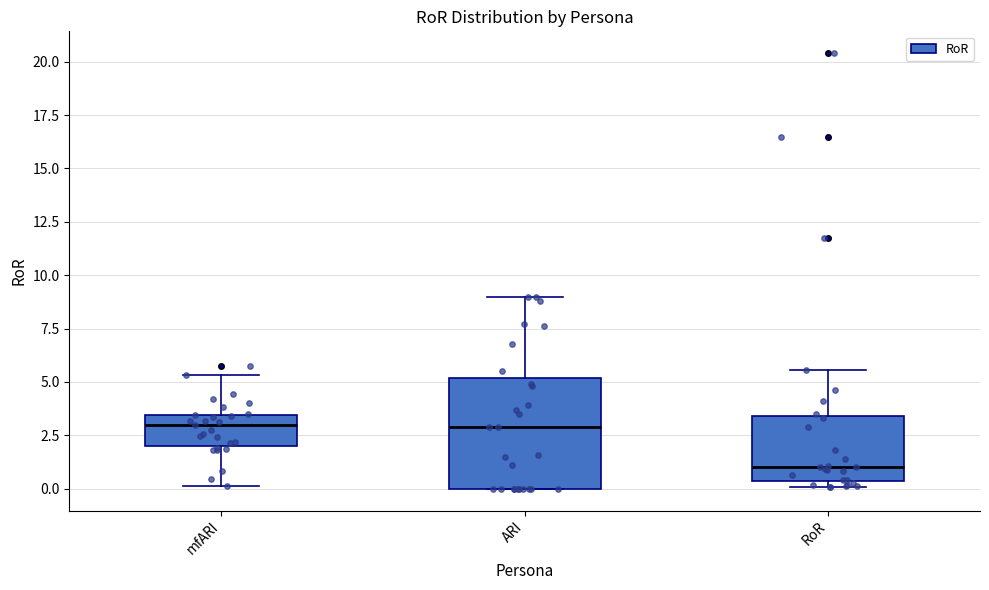

Where does the upper whisker of the box for ARI end on the y-axis? The values are not printed on the chart, so give them approximately, as read against the axis.

9.0